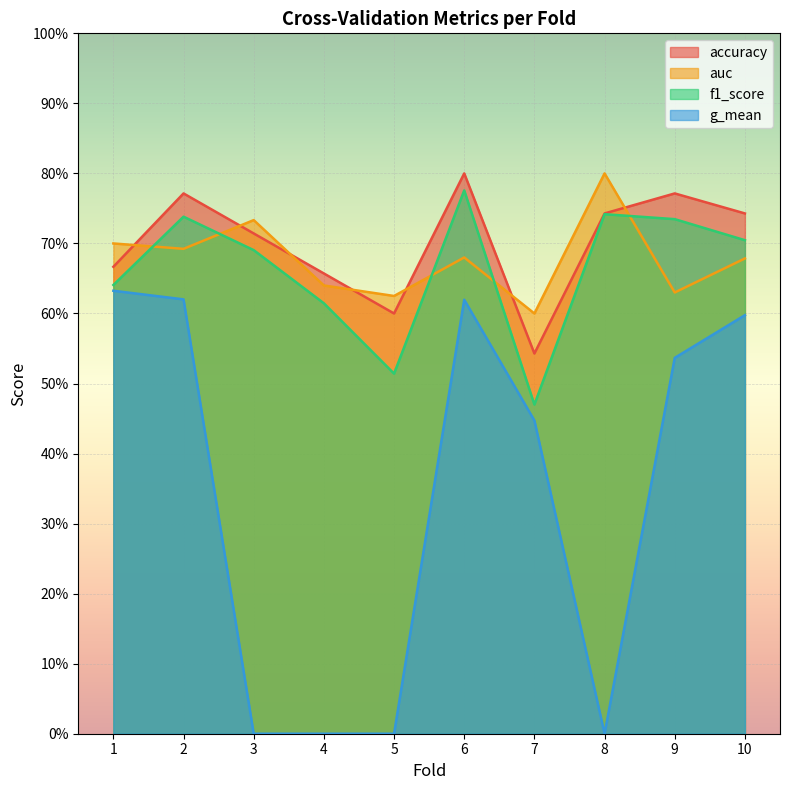

At how many categories does at least one series exceed 0?

10